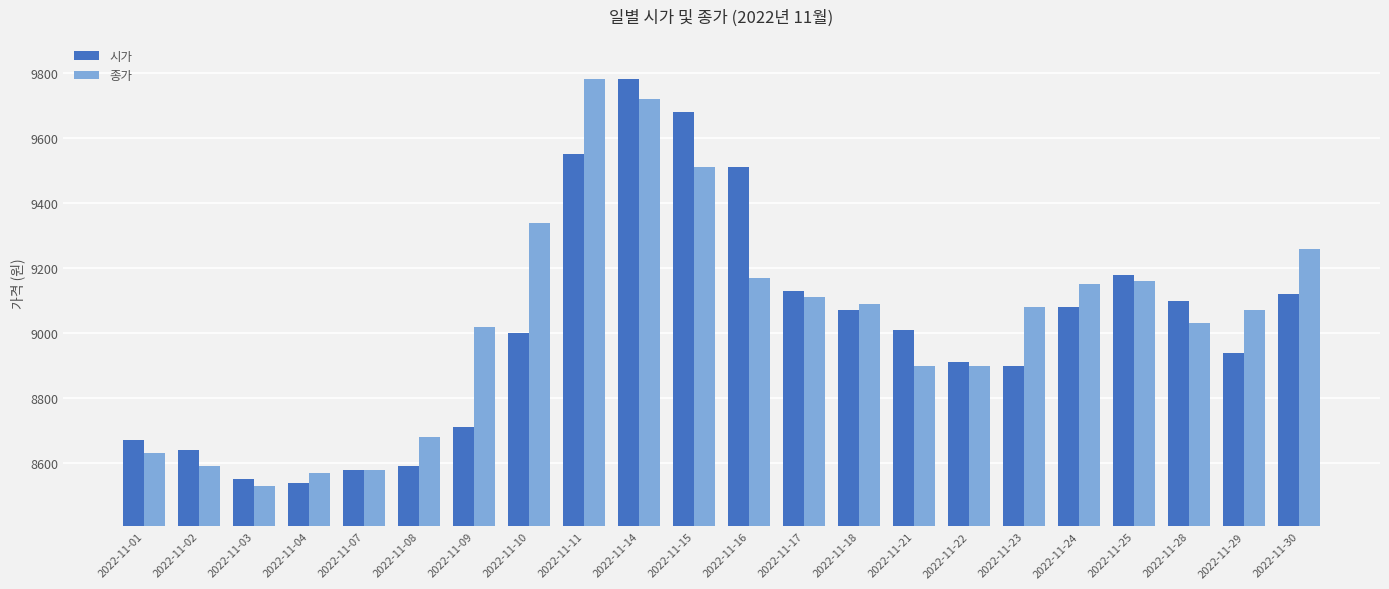

Which series has the widest spread of values?

종가